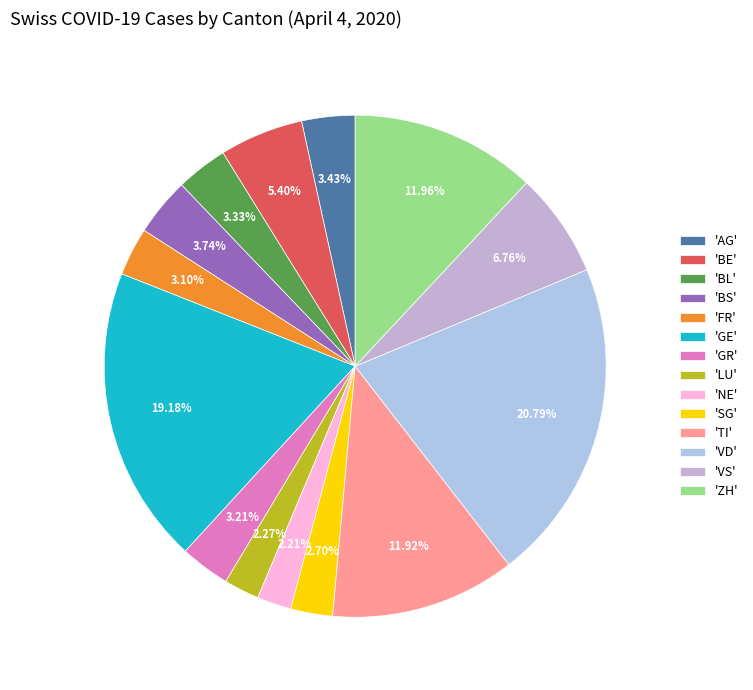

Count the number of slices in the pie.

14